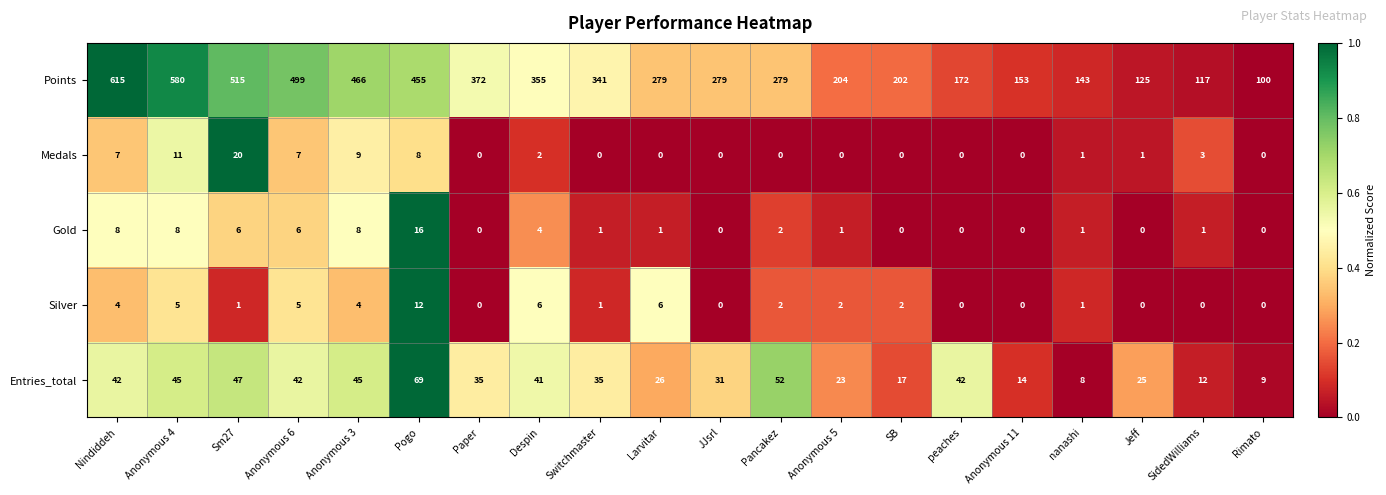

What is the approximate value of Points at Anonymous 11, to the nearest 100?

200